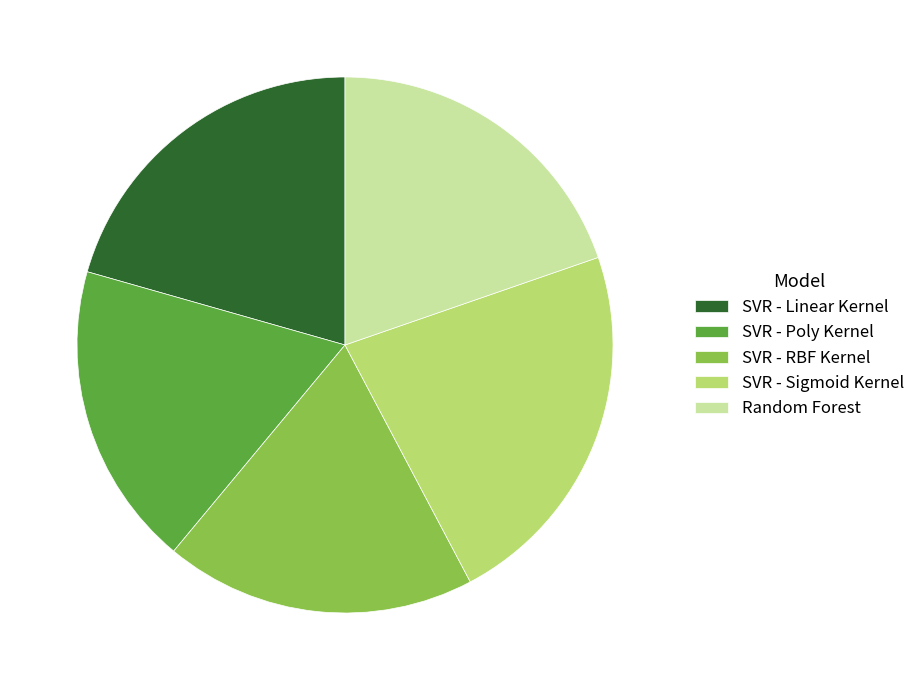

Is it true that SVR - Sigmoid Kernel is 23% of the pie?

True